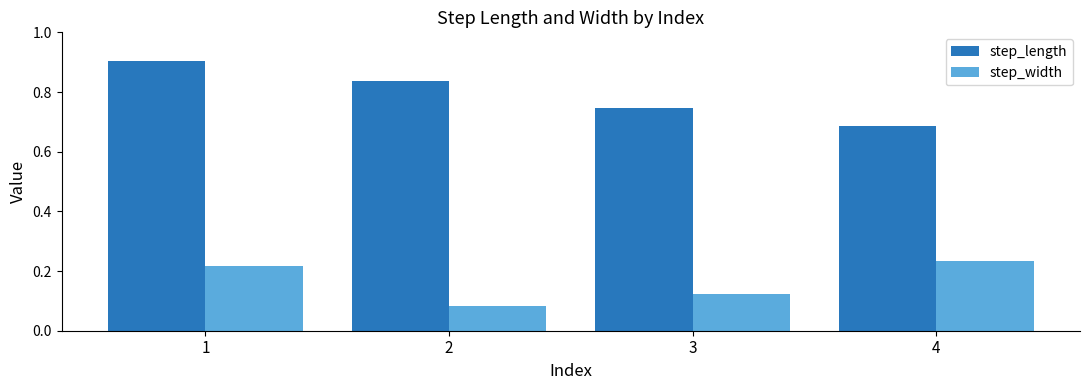

How many data points does each series have?

4